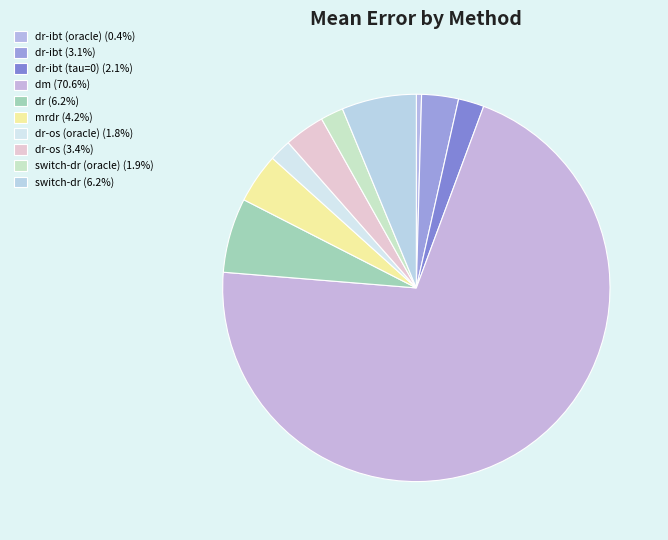

Count the number of slices in the pie.

10